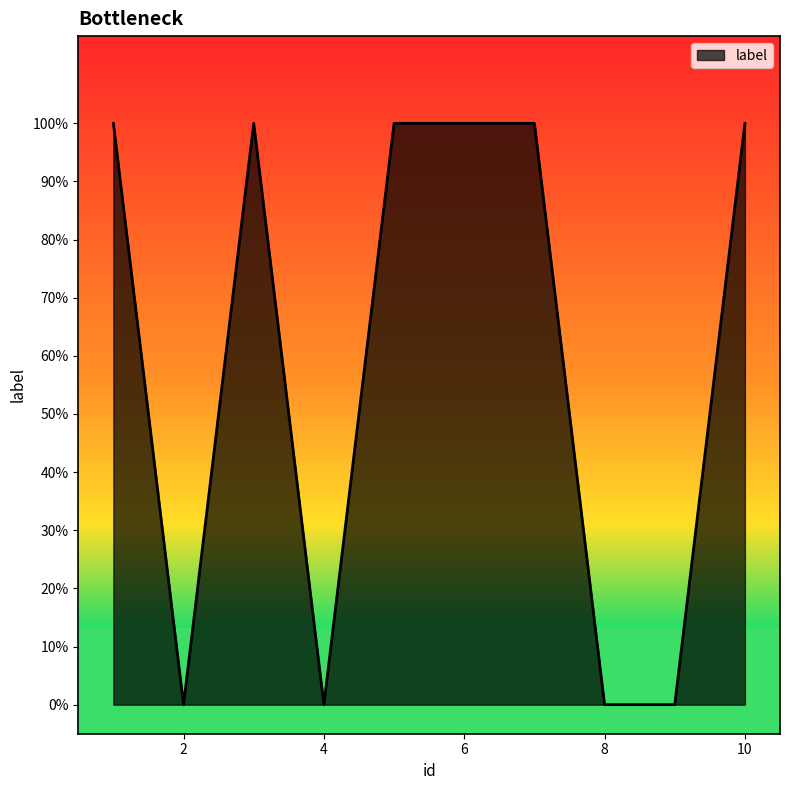

How many interior local peaks (higher than both neighbors) does the data have?

1